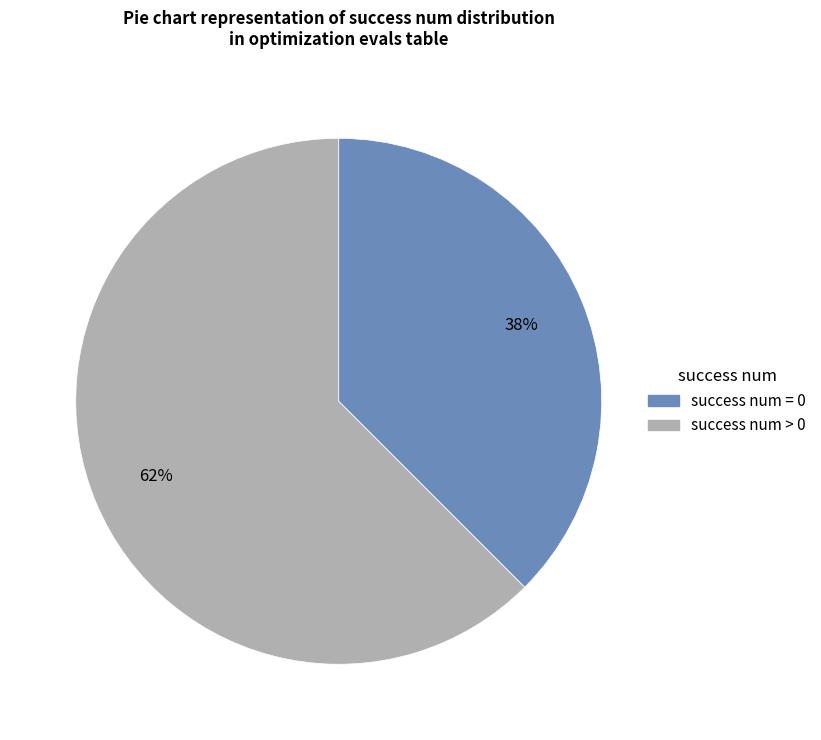

Is there a majority slice in this chart?

Yes